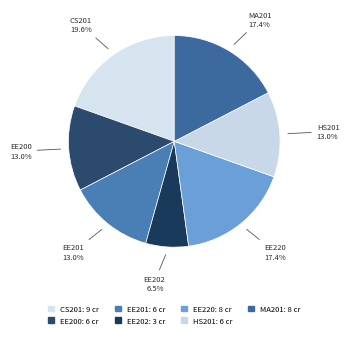

How many segments does this pie chart have?

7